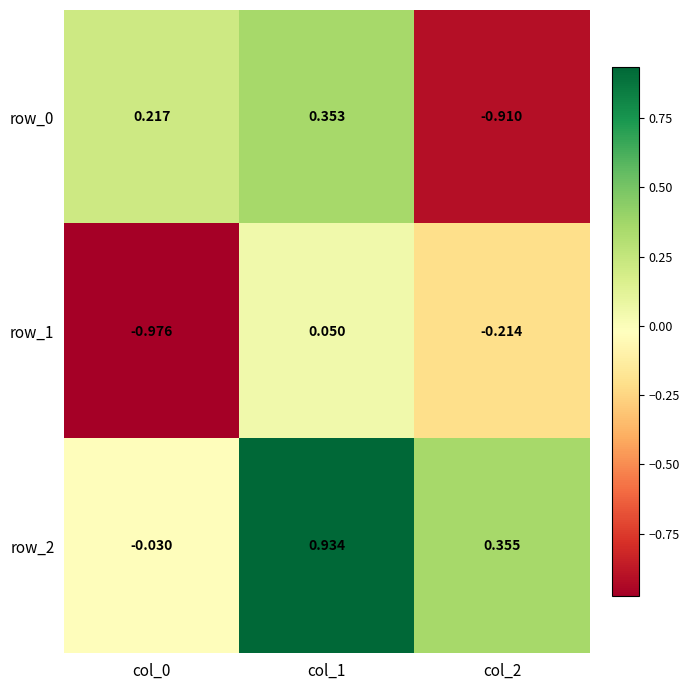

Count the number of categories in the chart.

3